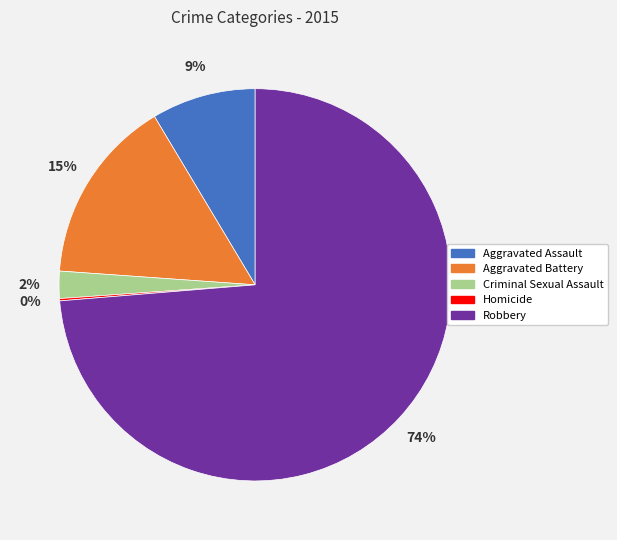

Which slice is the largest?

Robbery